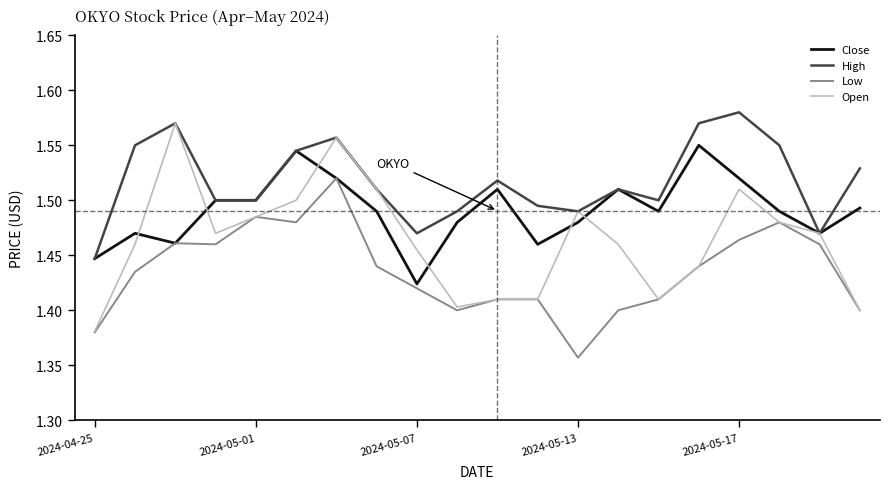

Which series has the widest spread of values?

Open